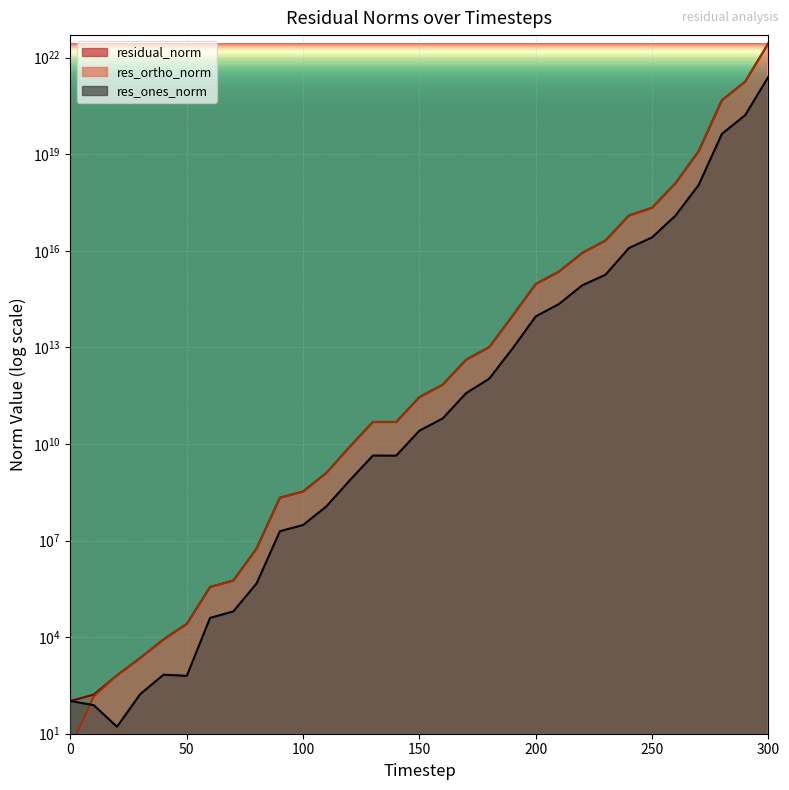

What is the spread (max minus min) of values at 110?

1151280586.7